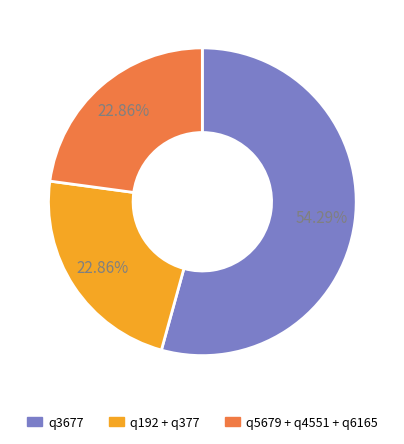

Does any single category account for the majority?

Yes